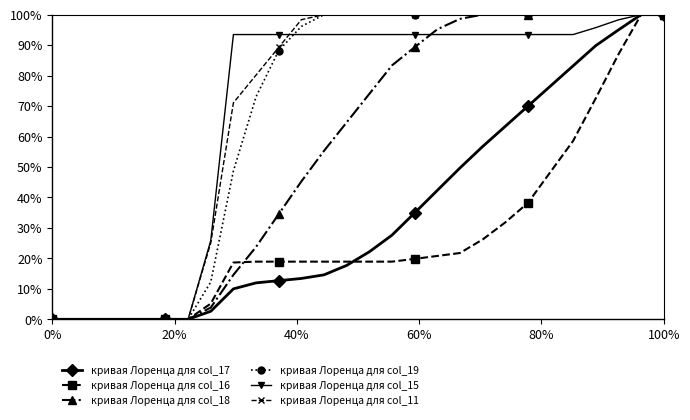

What are all the series names shown in the legend?

кривая Лоренца для col_17, кривая Лоренца для col_16, кривая Лоренца для col_18, кривая Лоренца для col_19, кривая Лоренца для col_15, кривая Лоренца для col_11